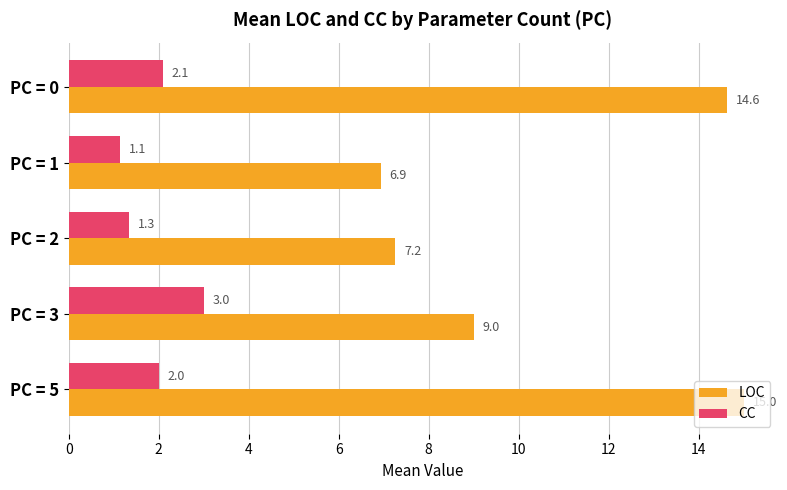

True or false: LOC has a value of 2.7 at PC = 3.

False